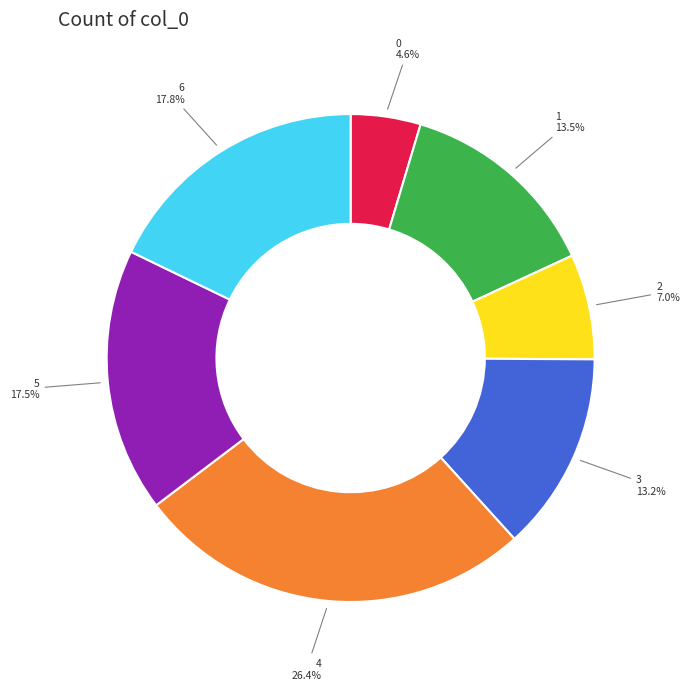

Is there a majority slice in this chart?

No